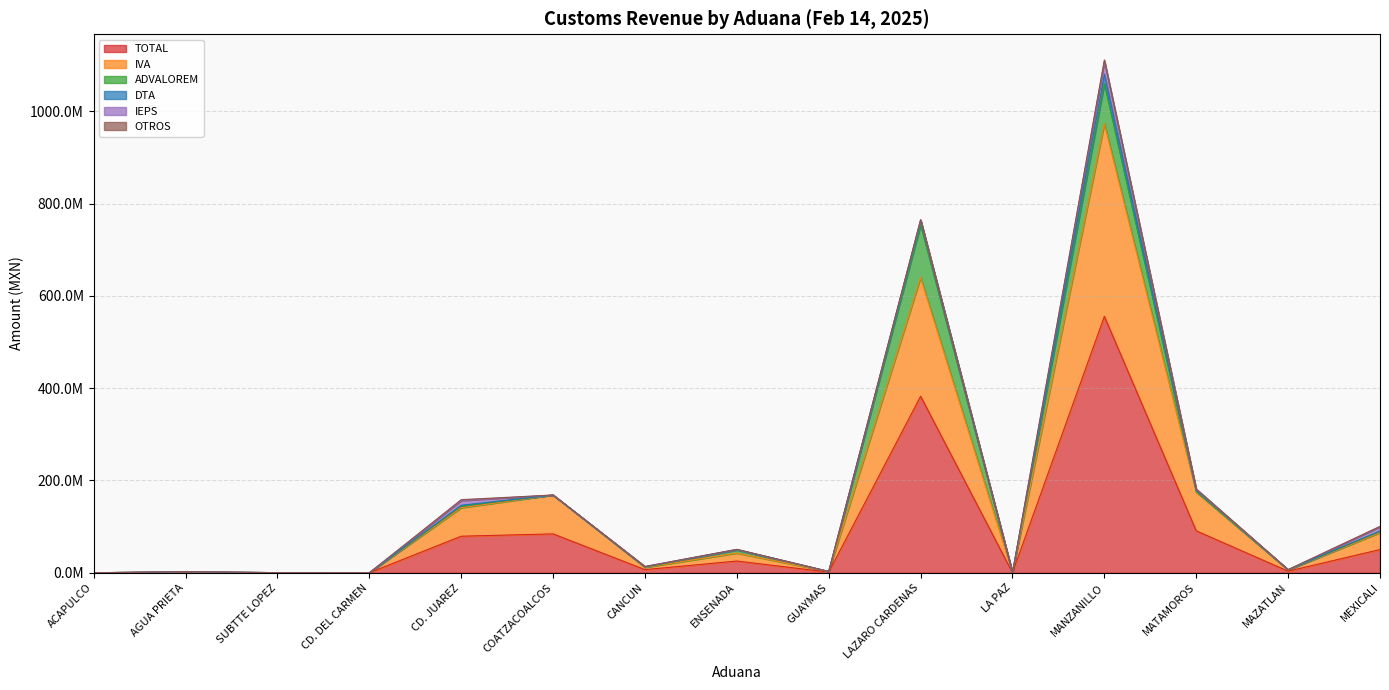

What is the value of the TOTAL point at the 2nd from the left?

1221381